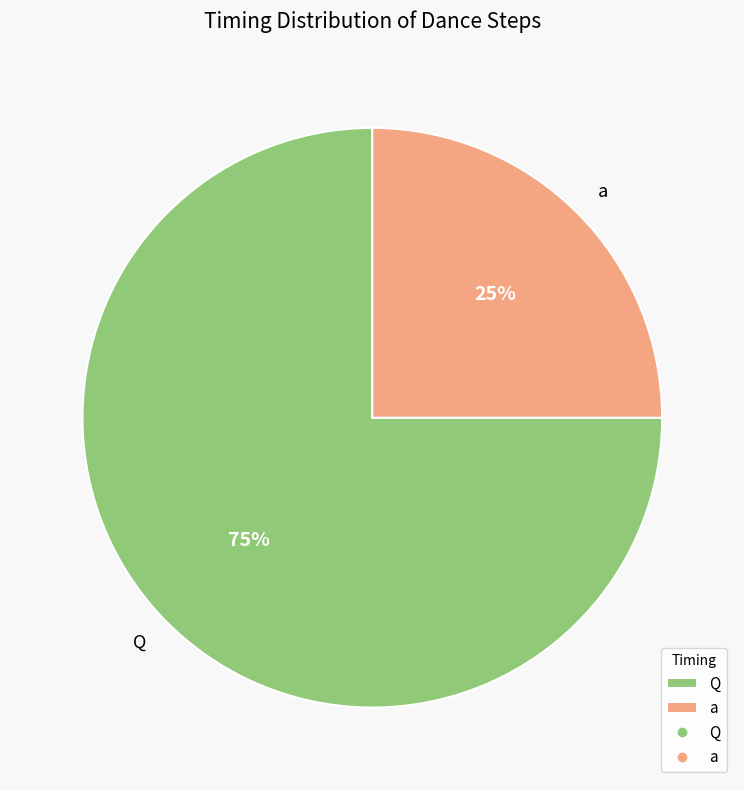

Is it true that a is 25% of the pie?

True